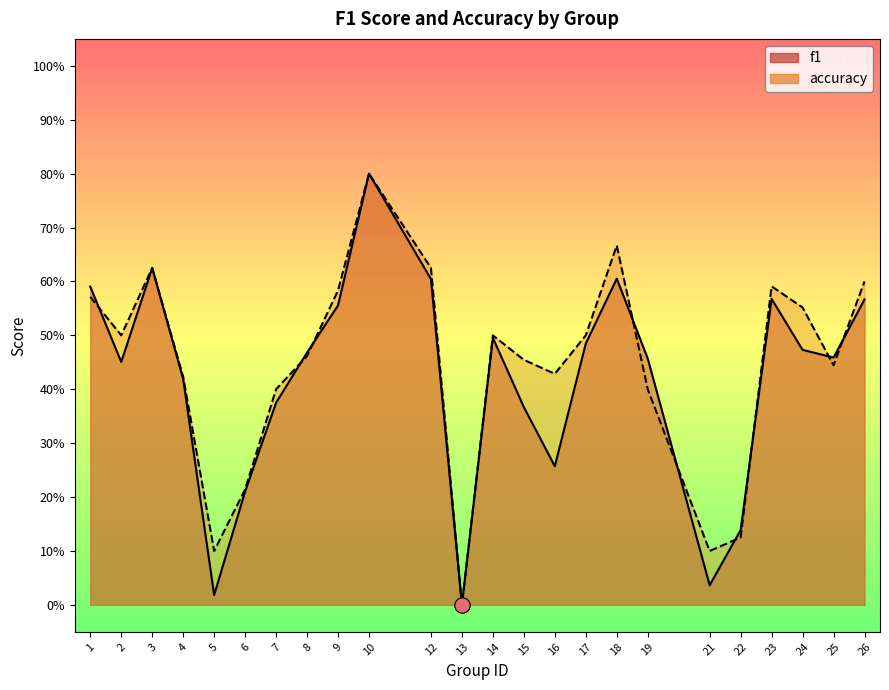

Which series reaches the minimum Y coordinate?

f1